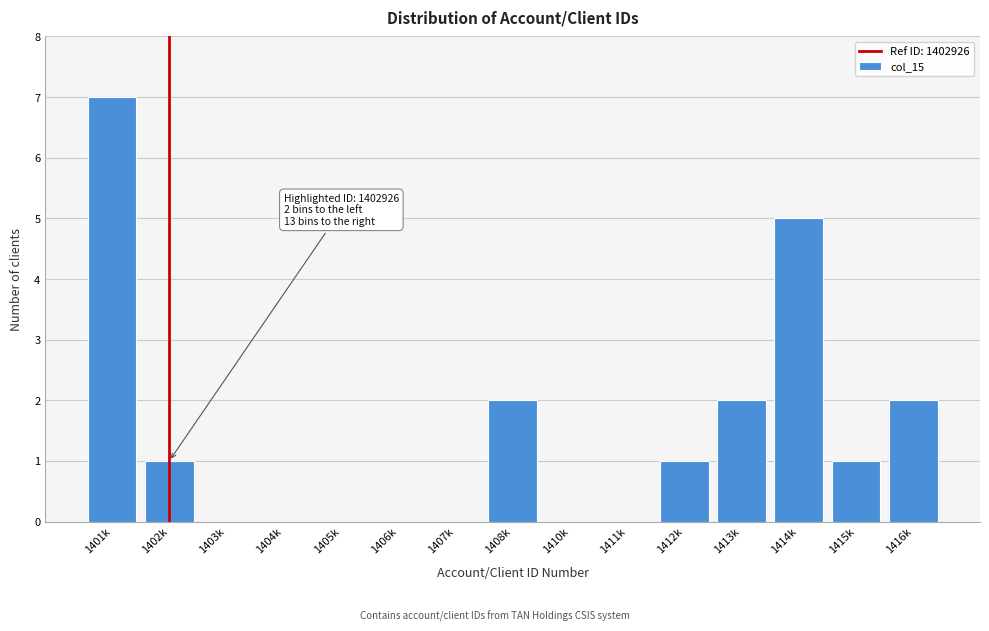

Reading right to left, transcribe all the data shown in this chart.

1416k=2	1415k=1	1414k=5	1413k=2	1412k=1	1411k=0	1410k=0	1408k=2	1407k=0	1406k=0	1405k=0	1404k=0	1403k=0	1402k=1	1401k=7